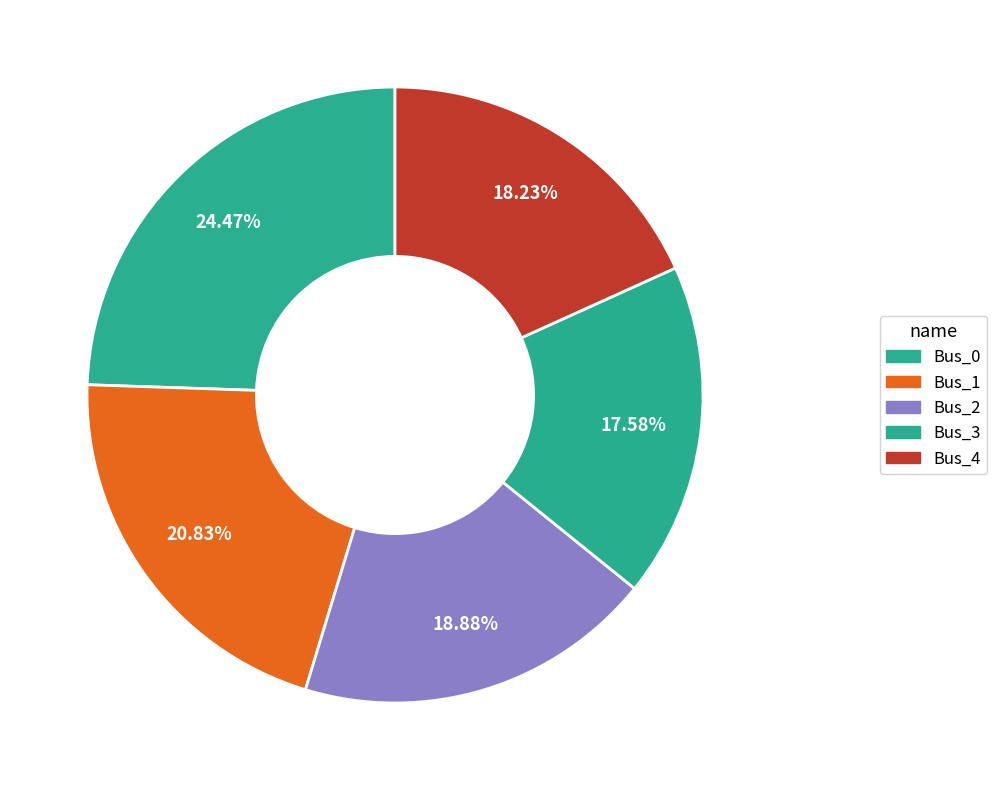

Which category has the smallest portion of the pie?

Bus_3